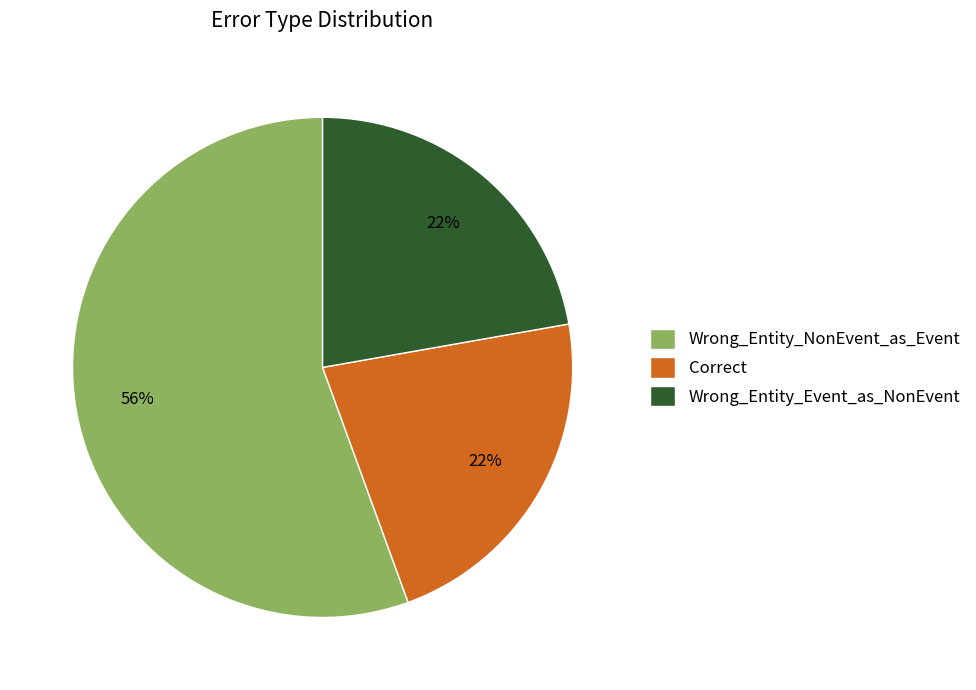

Is there a majority slice in this chart?

Yes